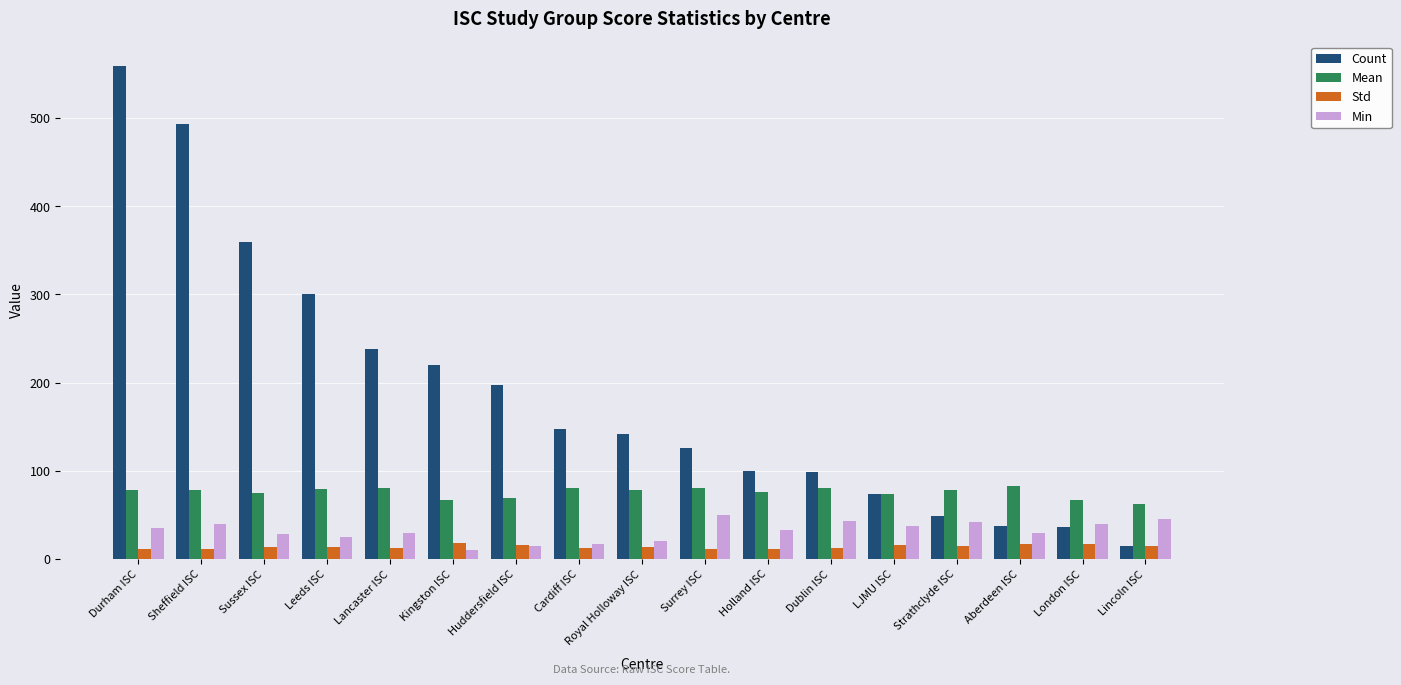

What is the difference between the second highest and minimum values in the Std series?

6.0